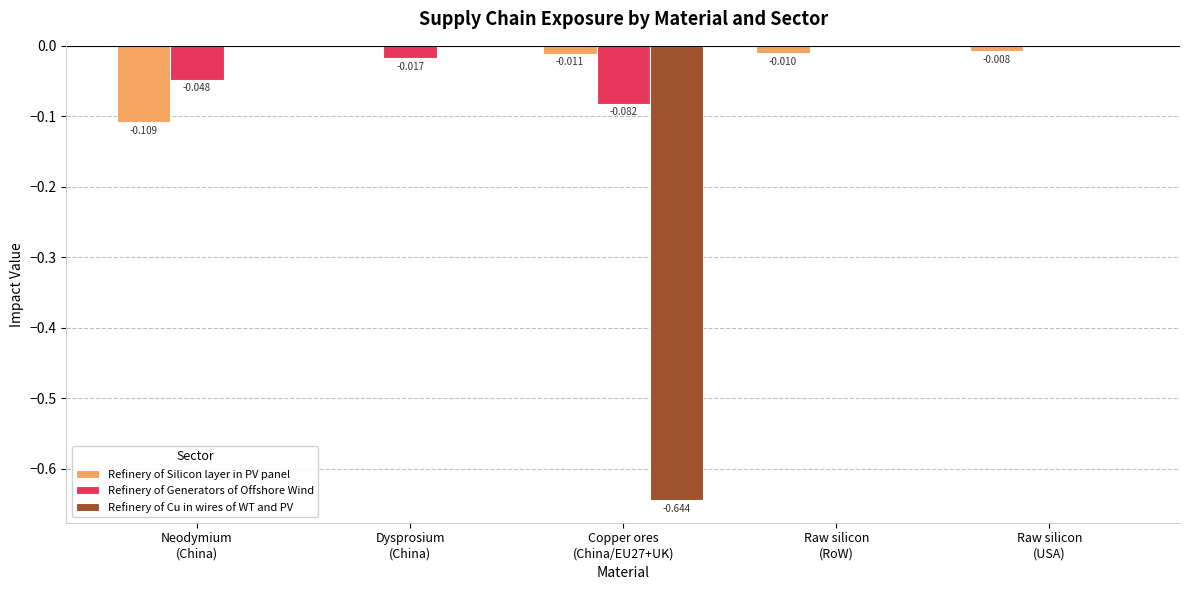

Which series has the largest total across all categories?

Refinery of Silicon layer in PV panel